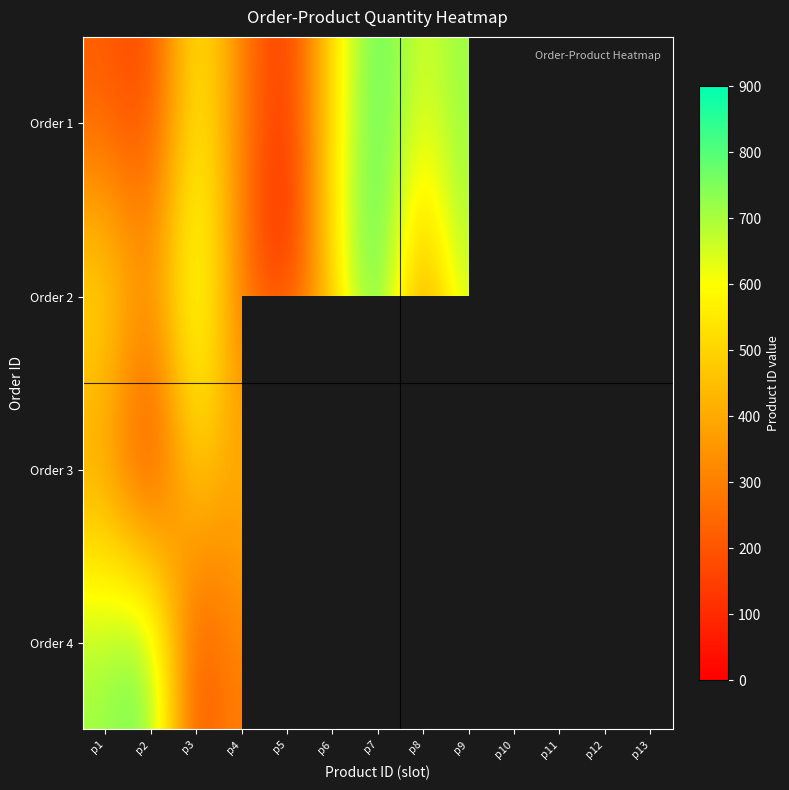

At which label does Order 2 reach its peak?

p7